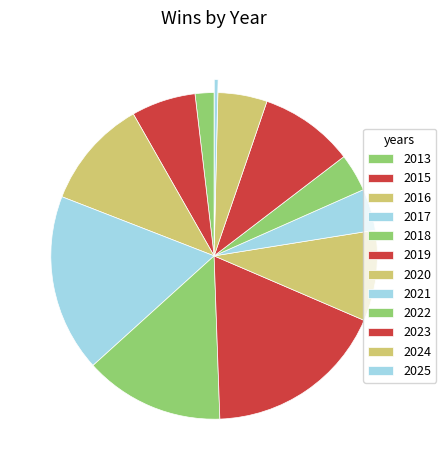

To the nearest percent, what is the difference between the largest and smallest slice percentages?

18%